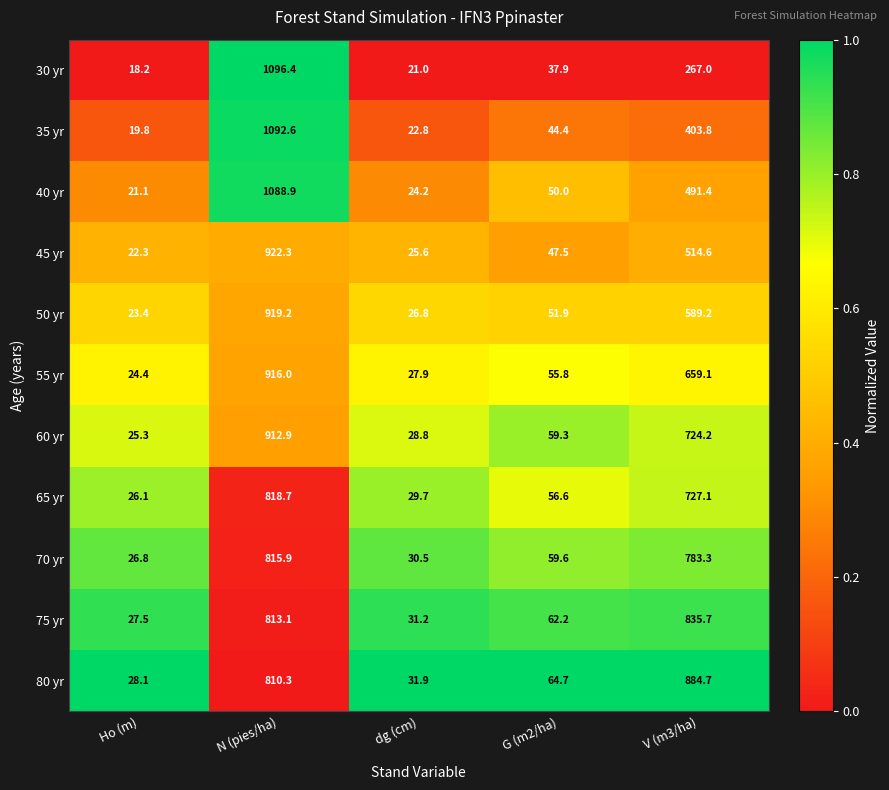

Rank the series at V (m3/ha) from highest to lowest value.

80 yr, 75 yr, 70 yr, 65 yr, 60 yr, 55 yr, 50 yr, 45 yr, 40 yr, 35 yr, 30 yr